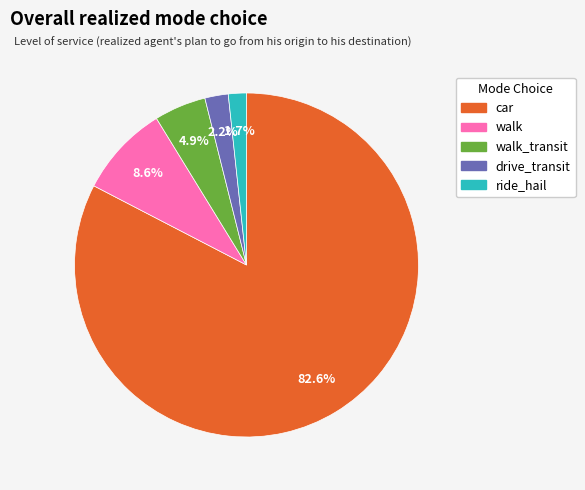

Is there a majority slice in this chart?

Yes